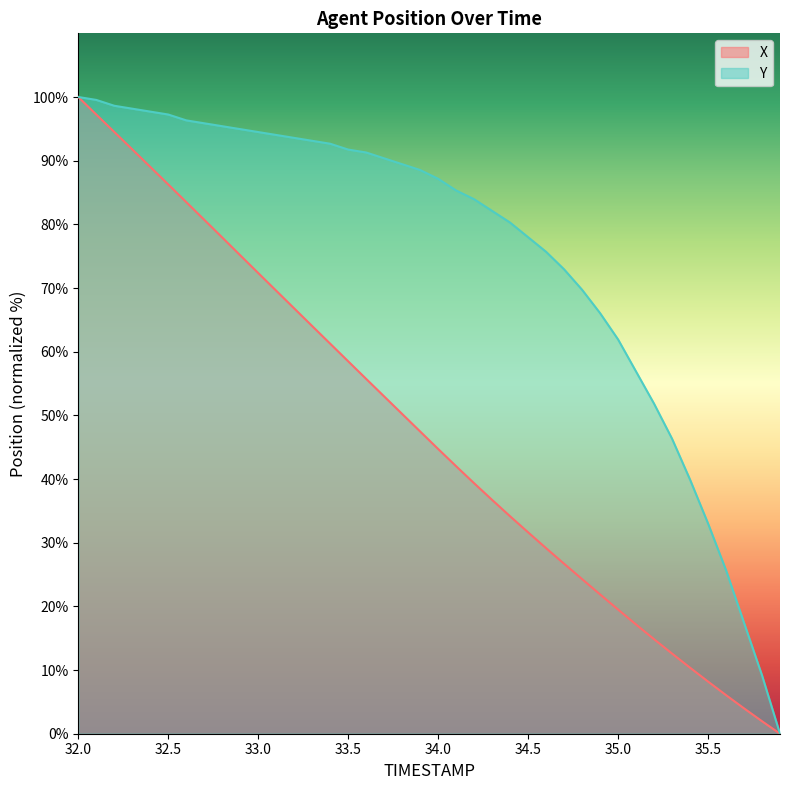

Which series changed the most between 33.6 and 33.7?

X